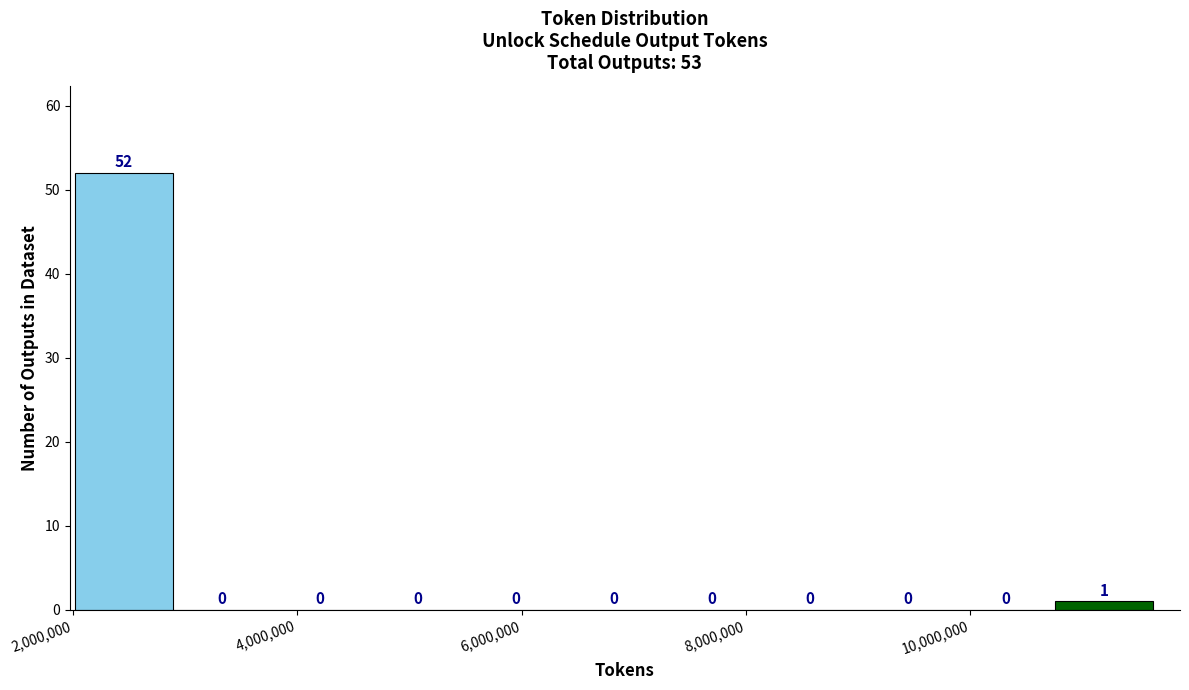

Over which range of the x-axis is the bar tallest?

2000000 to 2800000